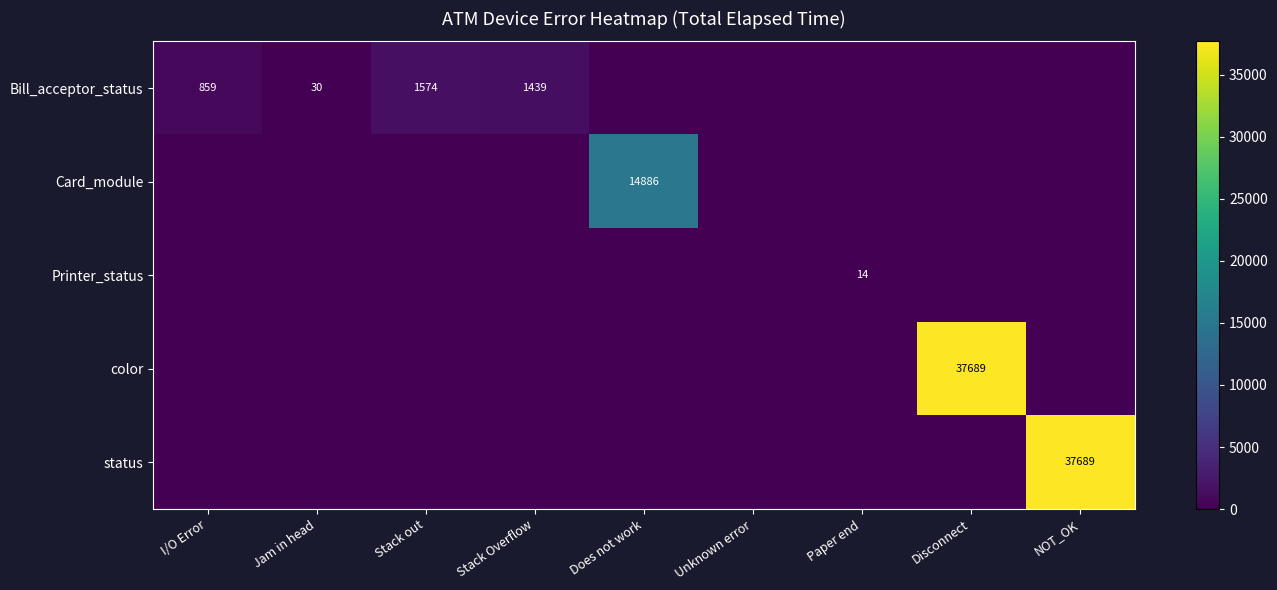

Which has a higher value, Stack out or Jam in head?

Stack out